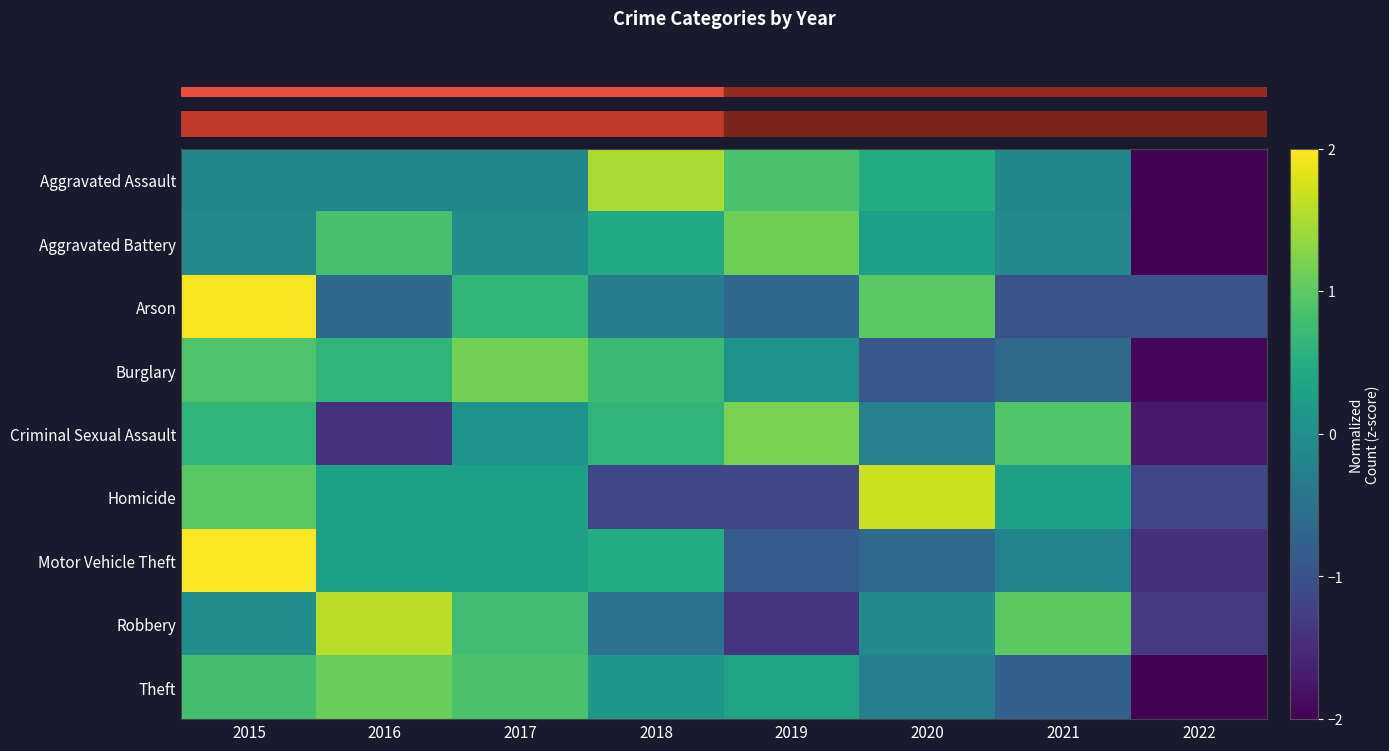

At which category is the sum across all series the highest?

2015